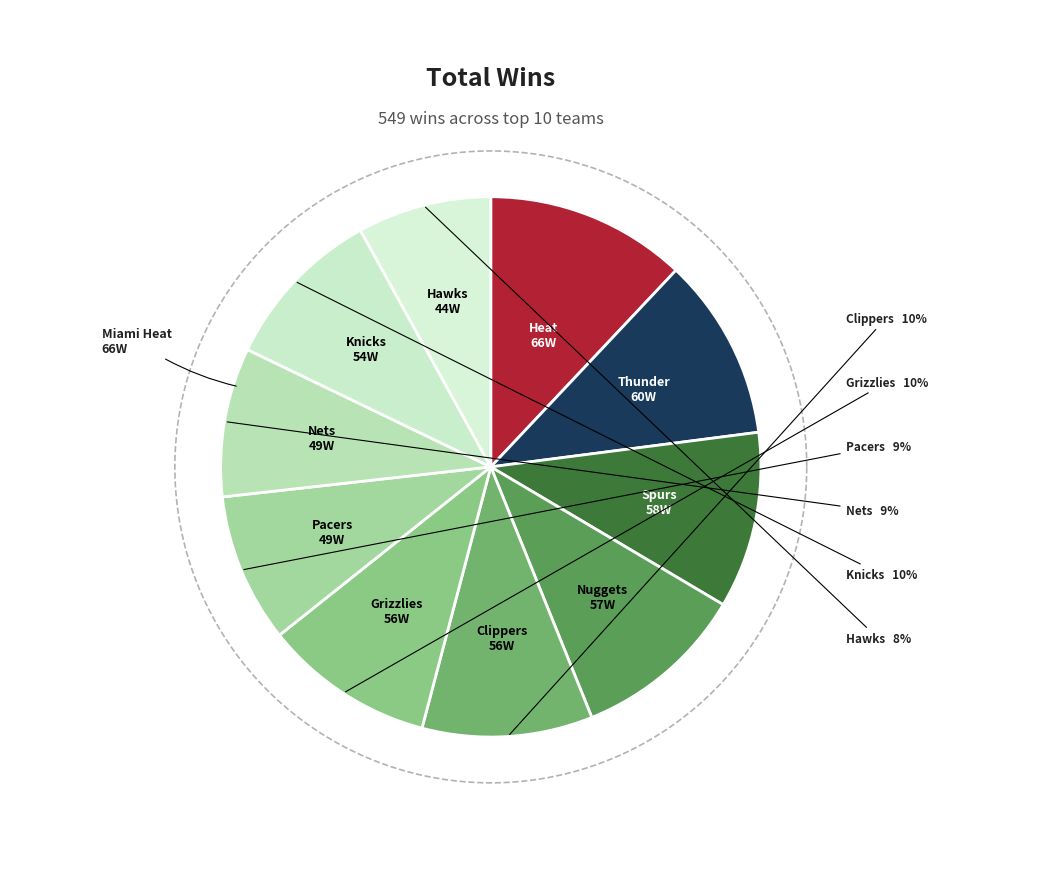

What is the largest slice in the pie chart?

Miami Heat